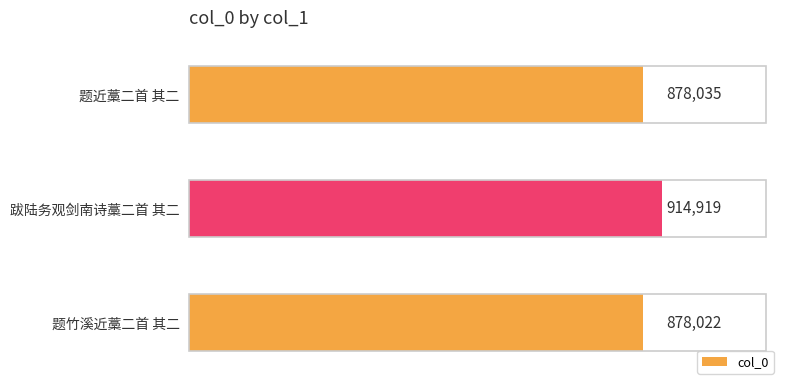

Does the chart contain any negative values?

No